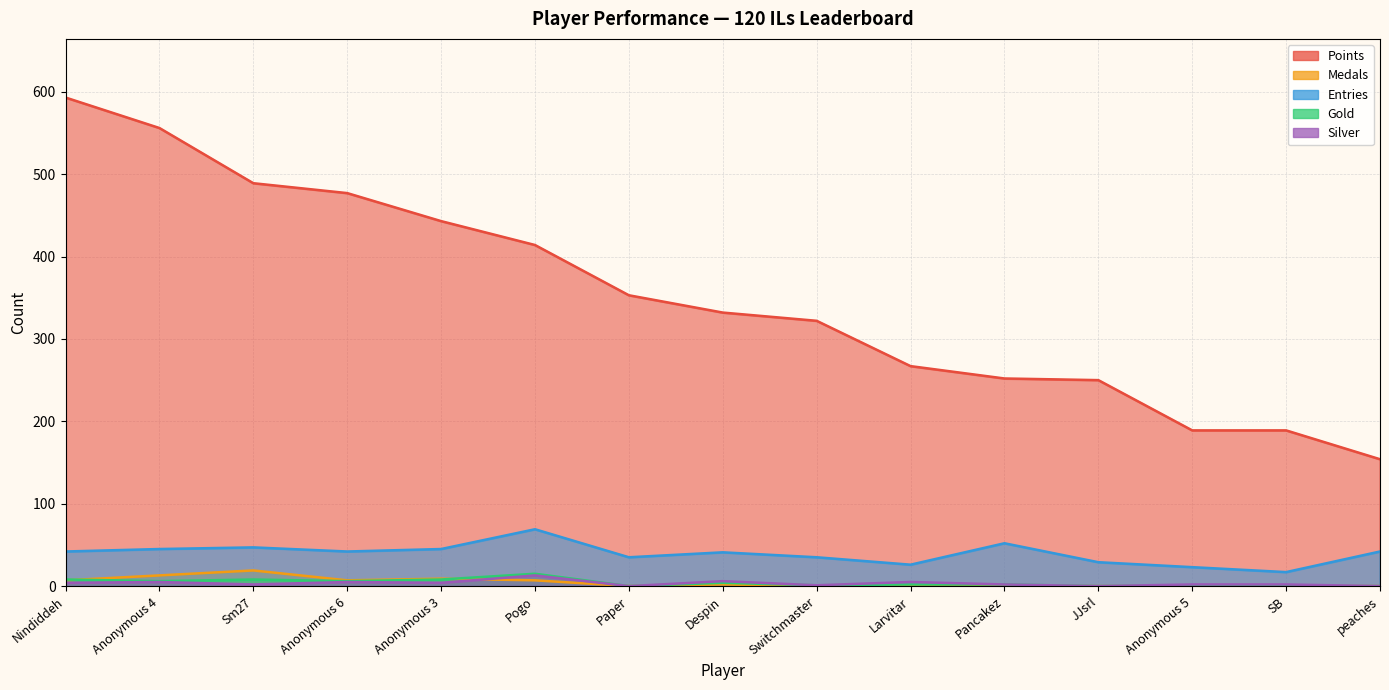

Is the value of Medals at Larvitar greater than the value of Entries at SB?

No